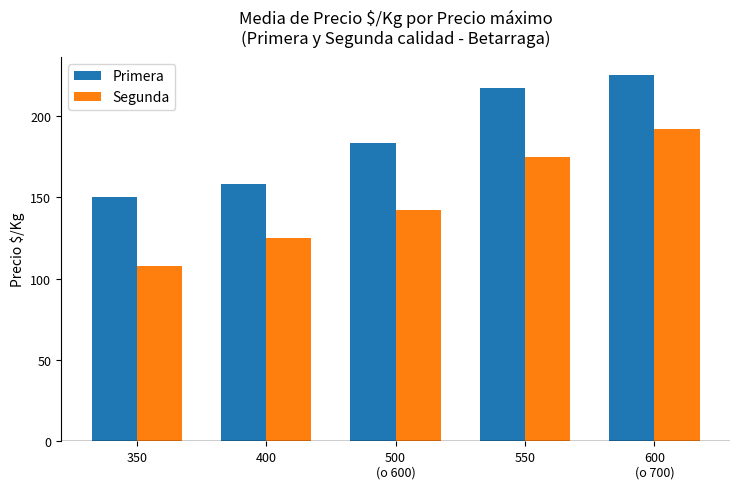

Is it true that Segunda equals 125 at 400?

True